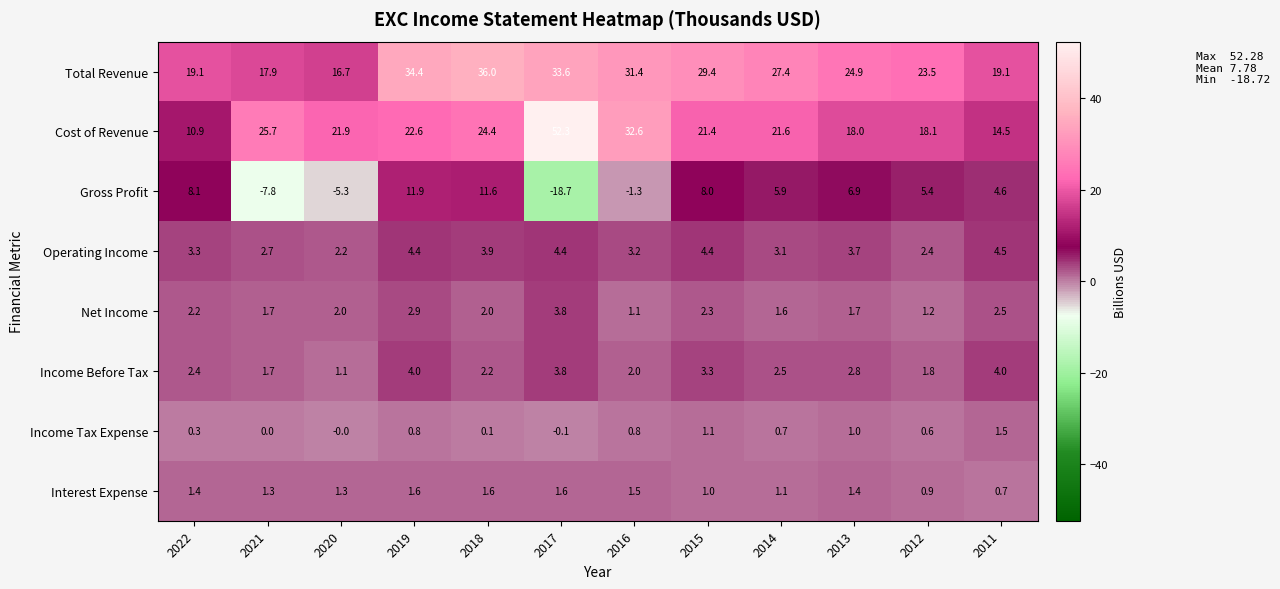

What is the difference between the second highest and minimum values in the Interest Expense series?

0.9